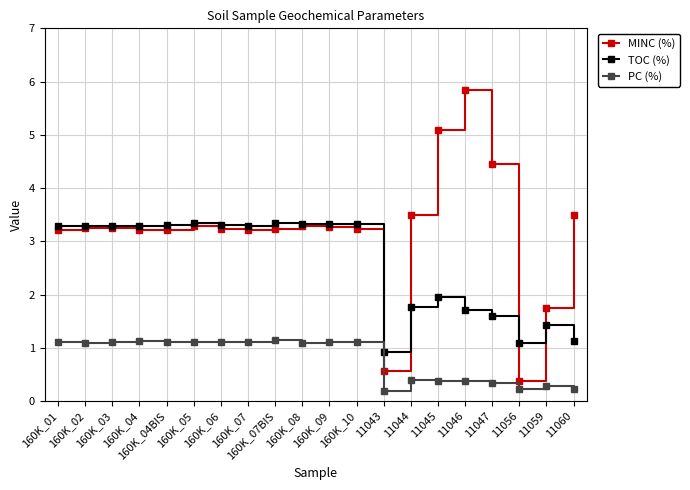

What is the minimum value for MINC (%)?

0.4